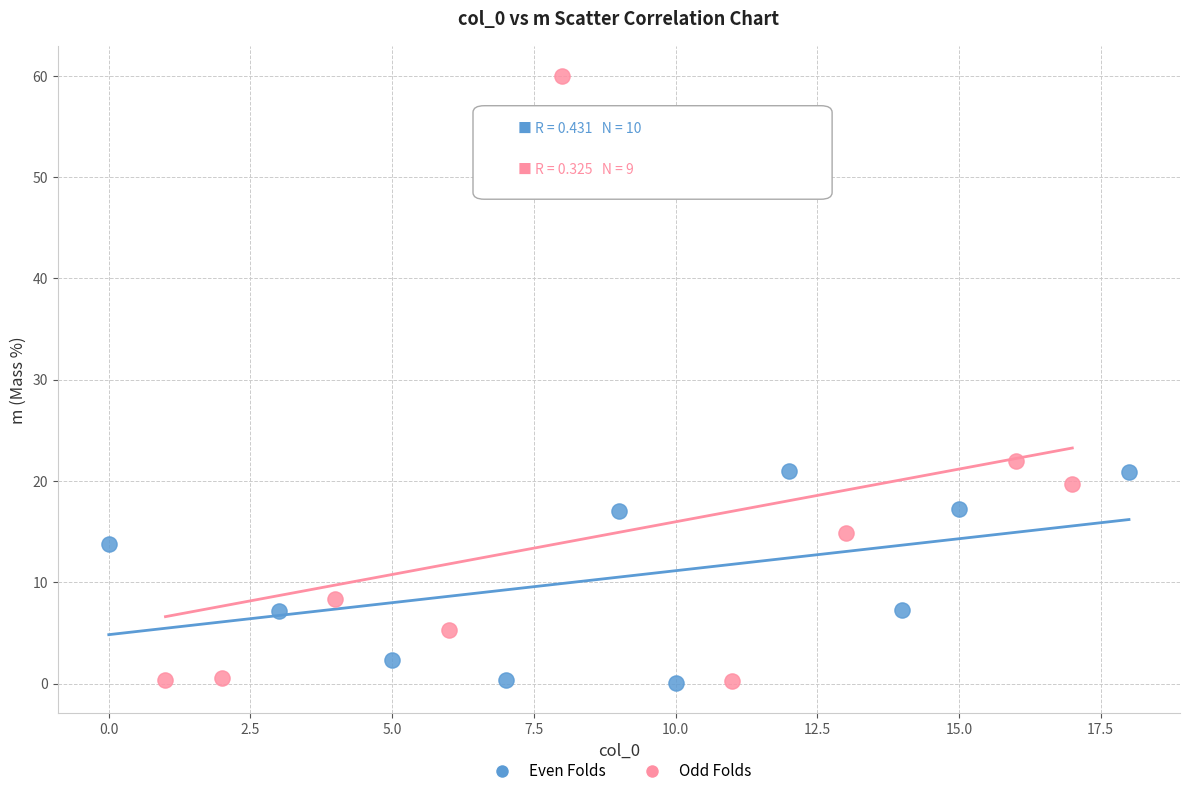

Which series has the largest Y range (max minus min)?

Odd Folds